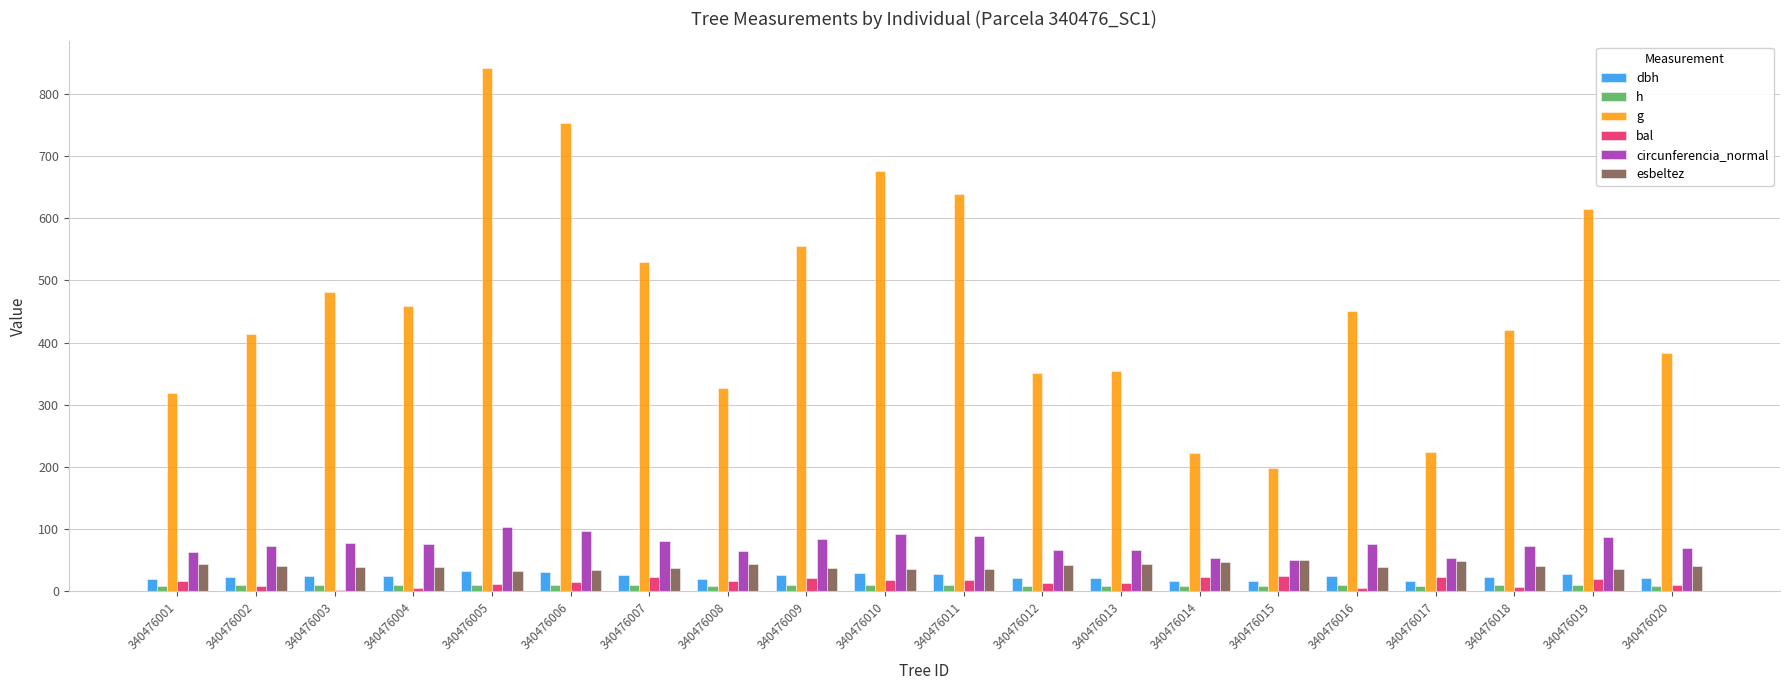

Which series changed the most between 340476006 and 340476019?

g